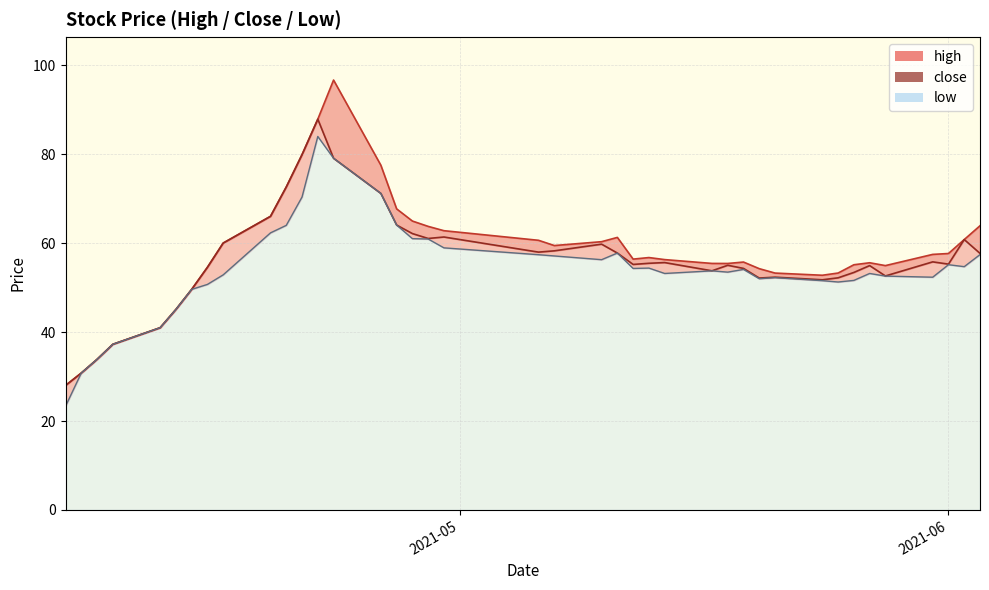

What is the average value of the high series?

57.9